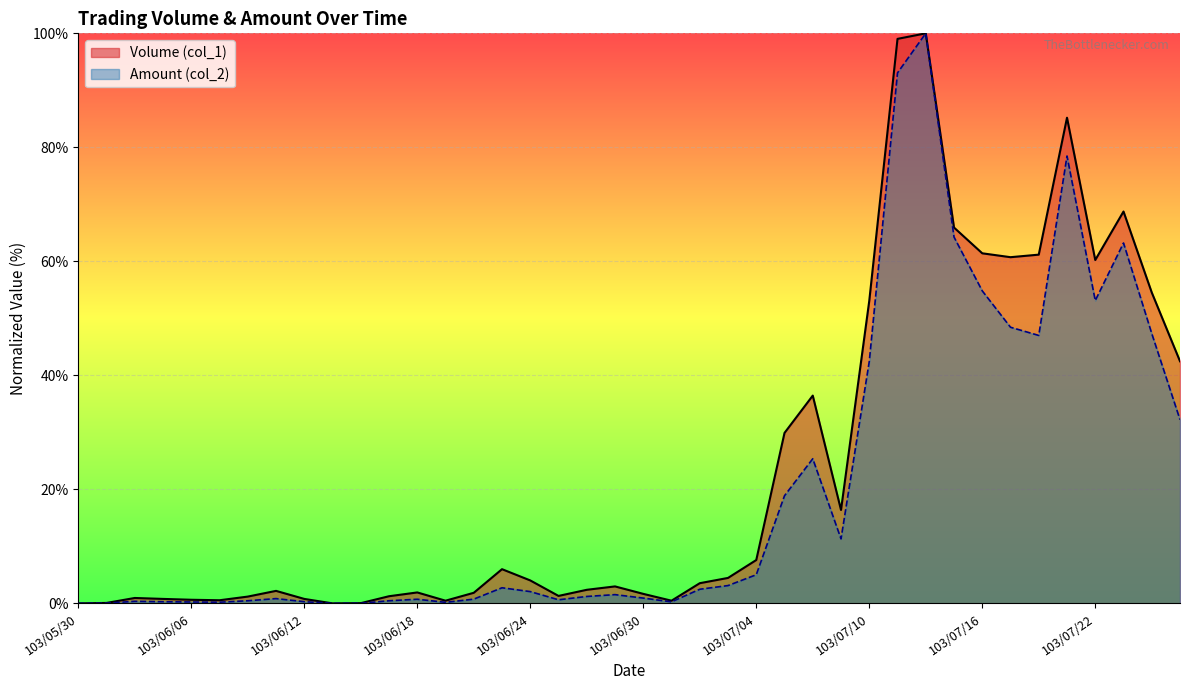

Approximately how many times larger is the value at 103/06/12 compared to 103/06/25?

0.6